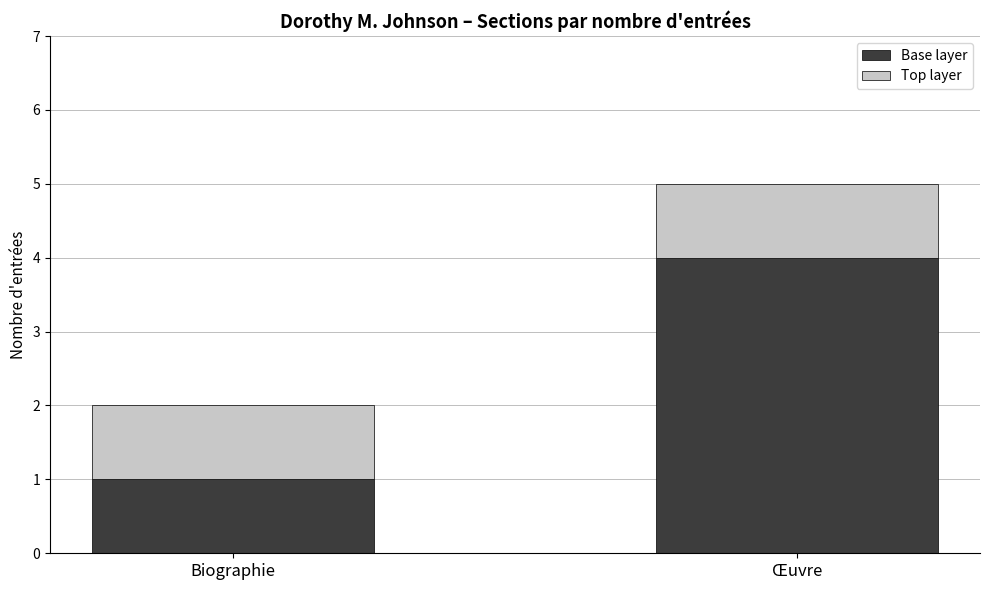

What is the difference between the Base layer values at Œuvre and Biographie?

3